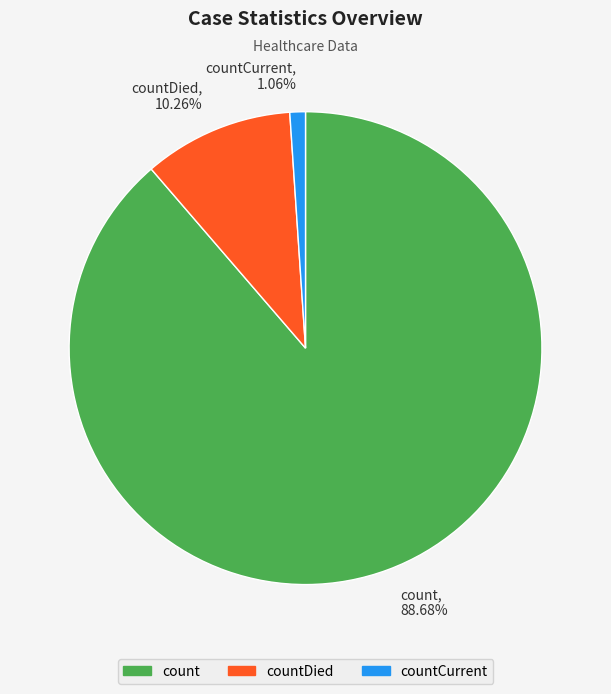

Count the number of slices in the pie.

3